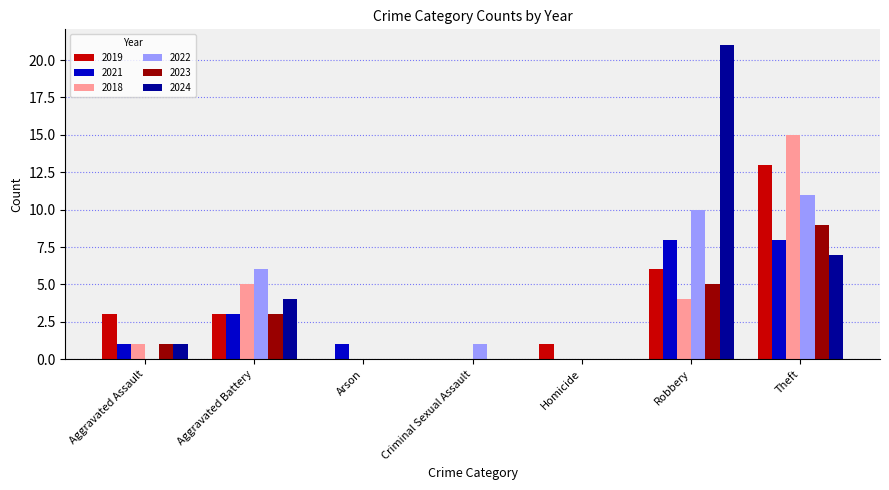

Reading left to right, what are all the values shown in this chart?

2019: Aggravated Assault=3	Aggravated Battery=3	Arson=0	Criminal Sexual Assault=0	Homicide=1	Robbery=6	Theft=13
2021: Aggravated Assault=1	Aggravated Battery=3	Arson=1	Criminal Sexual Assault=0	Homicide=0	Robbery=8	Theft=8
2018: Aggravated Assault=1	Aggravated Battery=5	Arson=0	Criminal Sexual Assault=0	Homicide=0	Robbery=4	Theft=15
2022: Aggravated Assault=0	Aggravated Battery=6	Arson=0	Criminal Sexual Assault=1	Homicide=0	Robbery=10	Theft=11
2023: Aggravated Assault=1	Aggravated Battery=3	Arson=0	Criminal Sexual Assault=0	Homicide=0	Robbery=5	Theft=9
2024: Aggravated Assault=1	Aggravated Battery=4	Arson=0	Criminal Sexual Assault=0	Homicide=0	Robbery=21	Theft=7